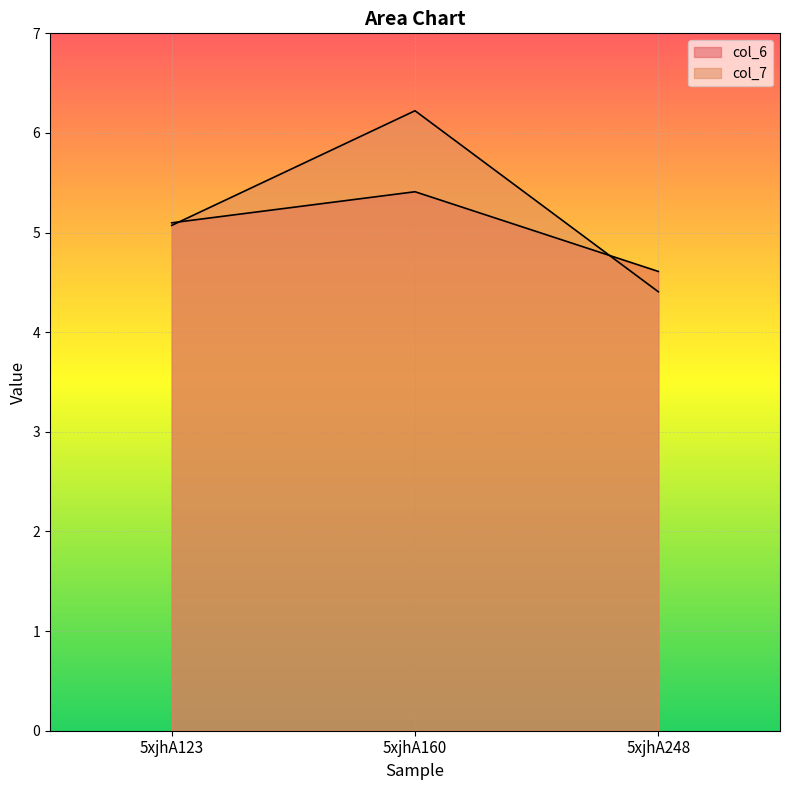

What is the average value of the col_6 series?

5.0